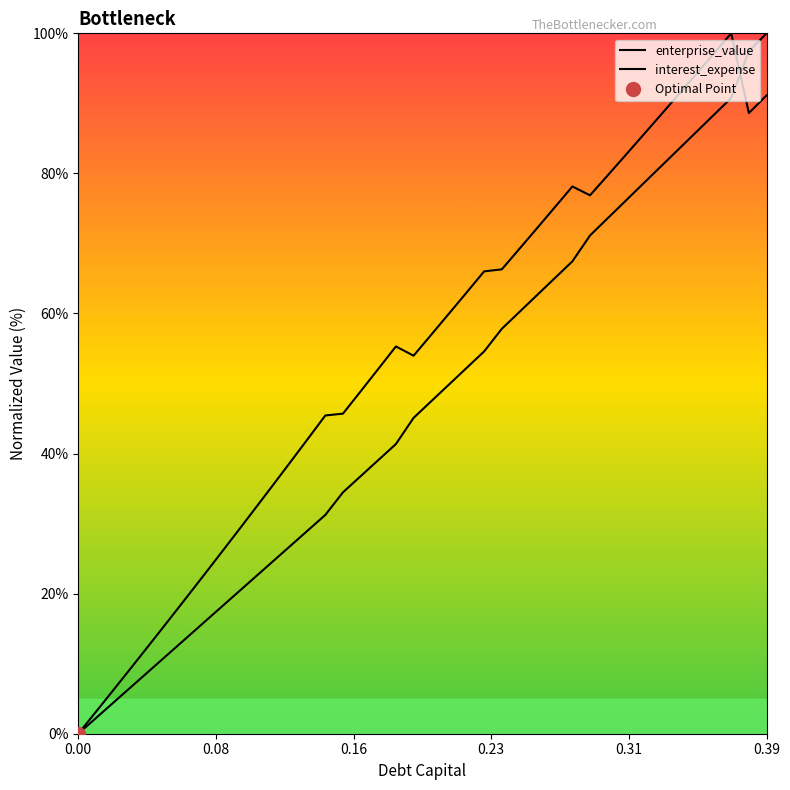

How many data points does each series have?

40